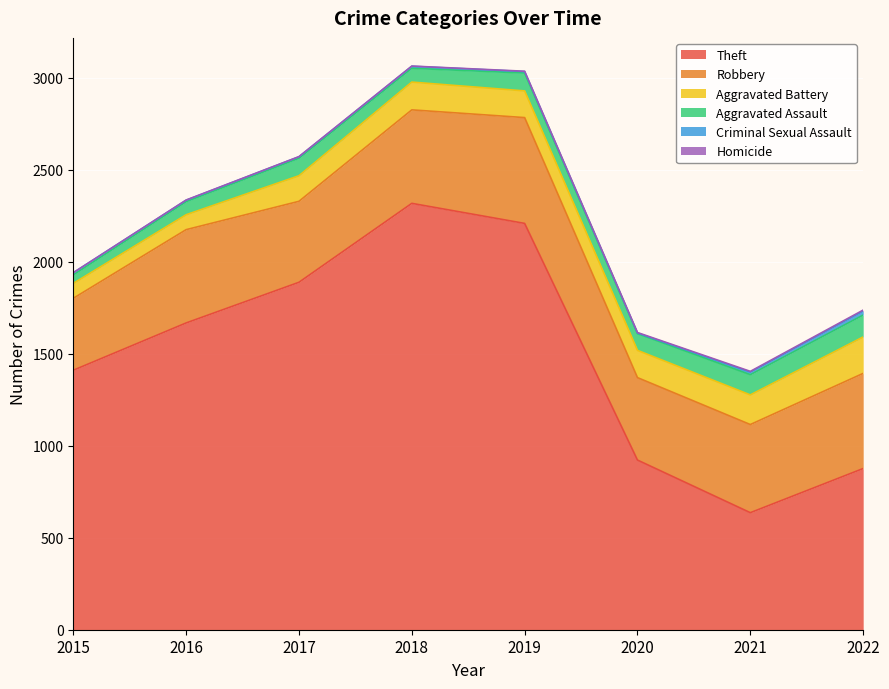

Is it true that Homicide equals 2 at 2016?

False